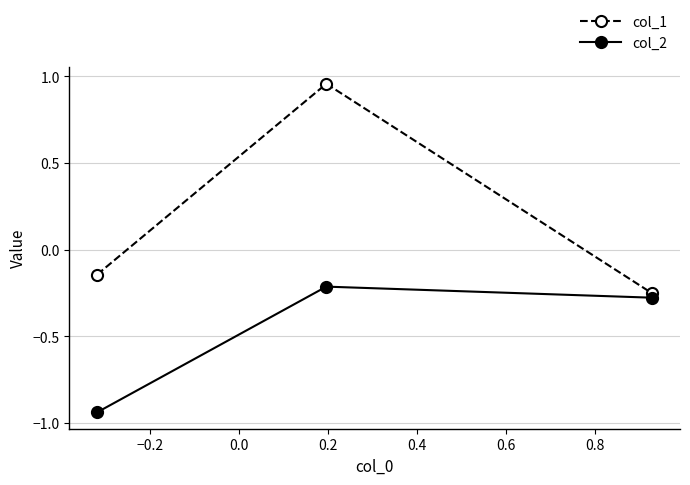

What is the average value of the col_2 series?

-0.5